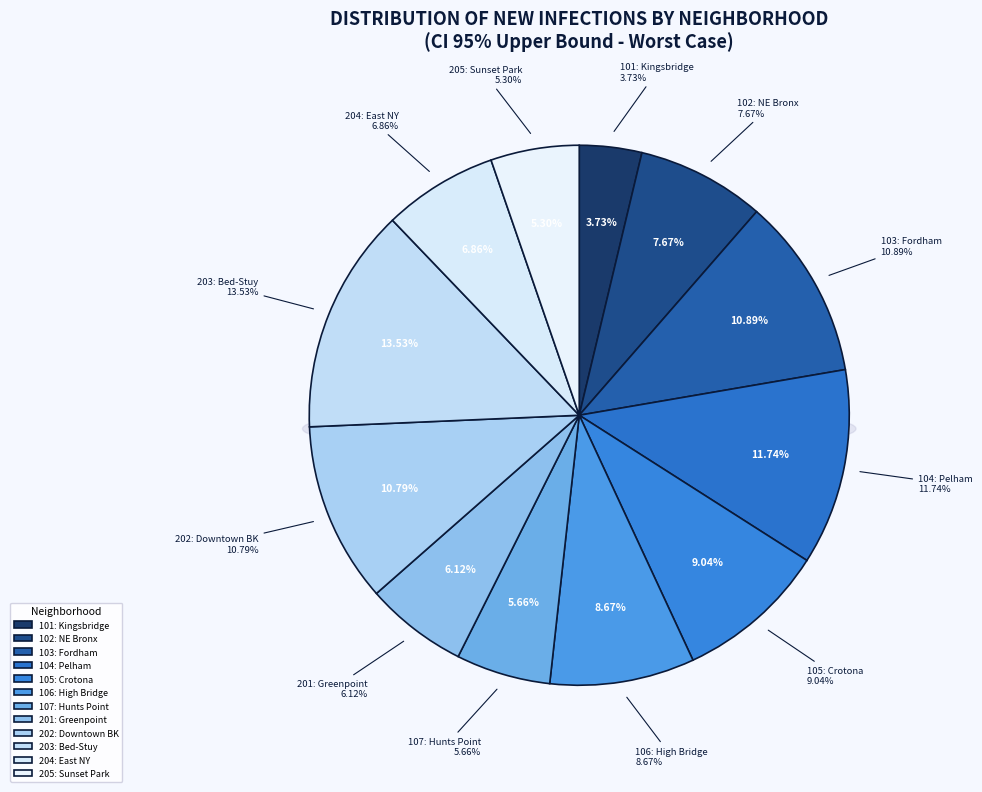

Is it true that 201: Greenpoint is 1% of the pie?

False